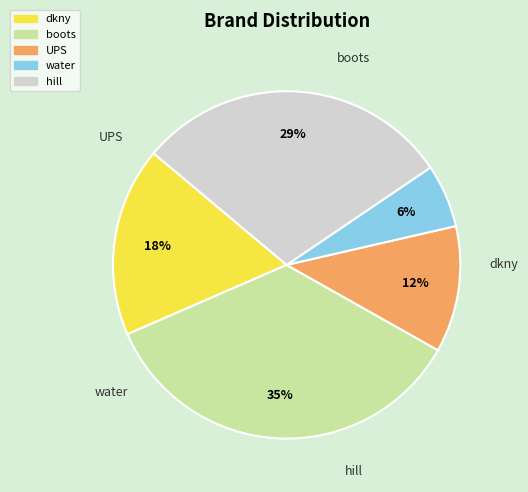

How many segments does this pie chart have?

5